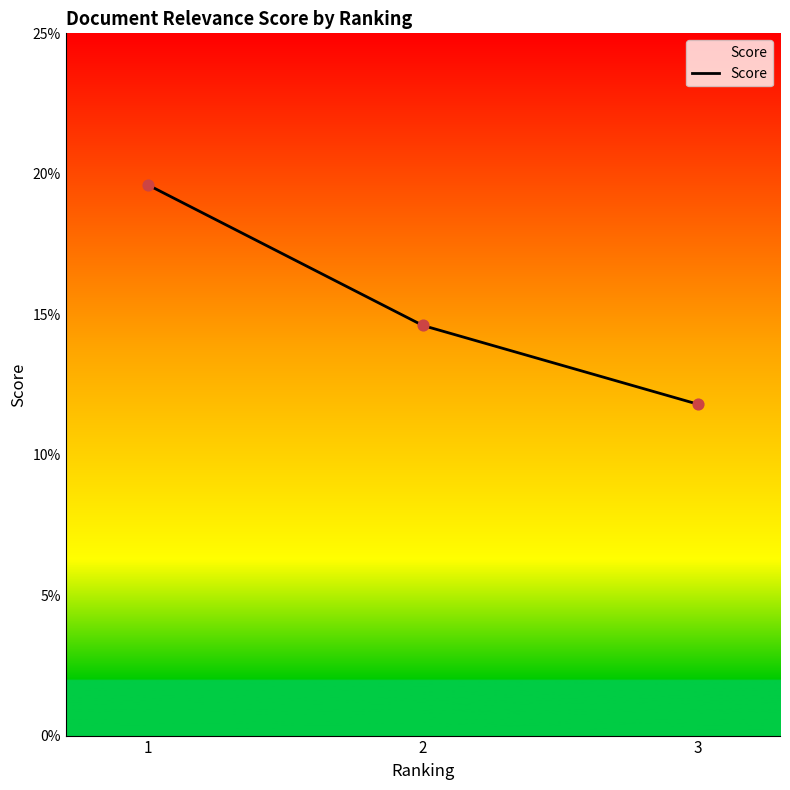

Between 2 and 1, which is larger?

1